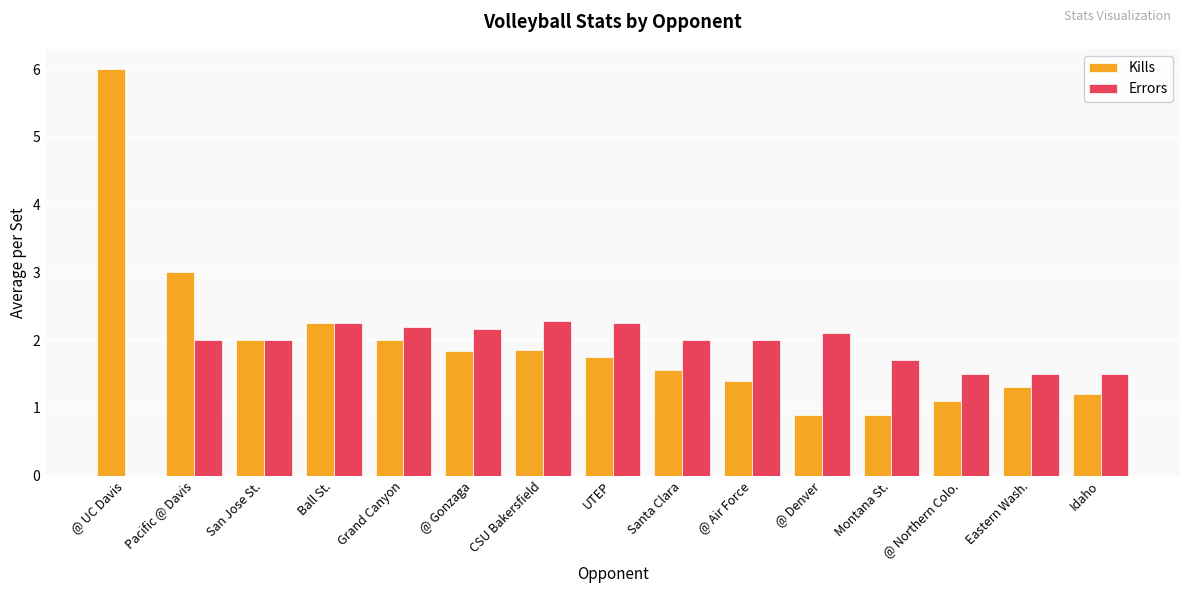

What is the average value of the Kills series?

1.9